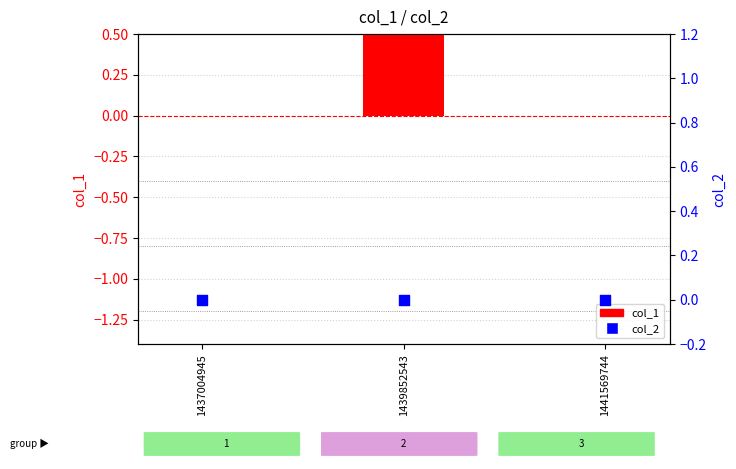

Which series has the largest Y range (max minus min)?

col_1